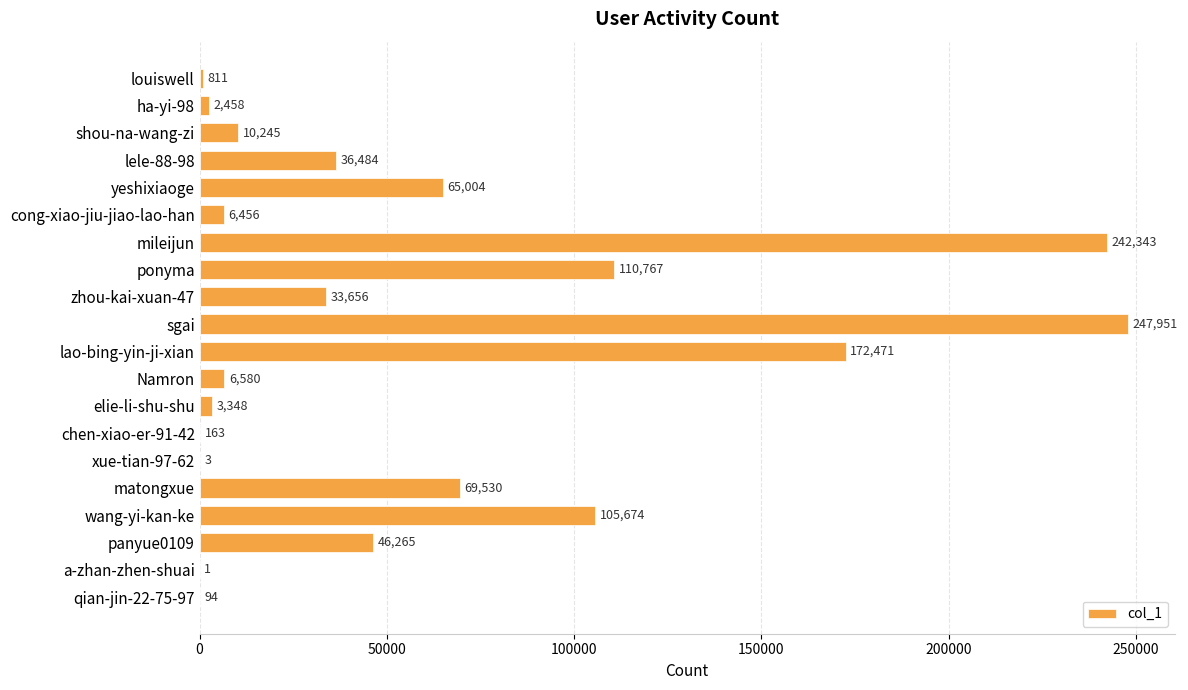

What is the change in value from lao-bing-yin-ji-xian to chen-xiao-er-91-42?

-172308